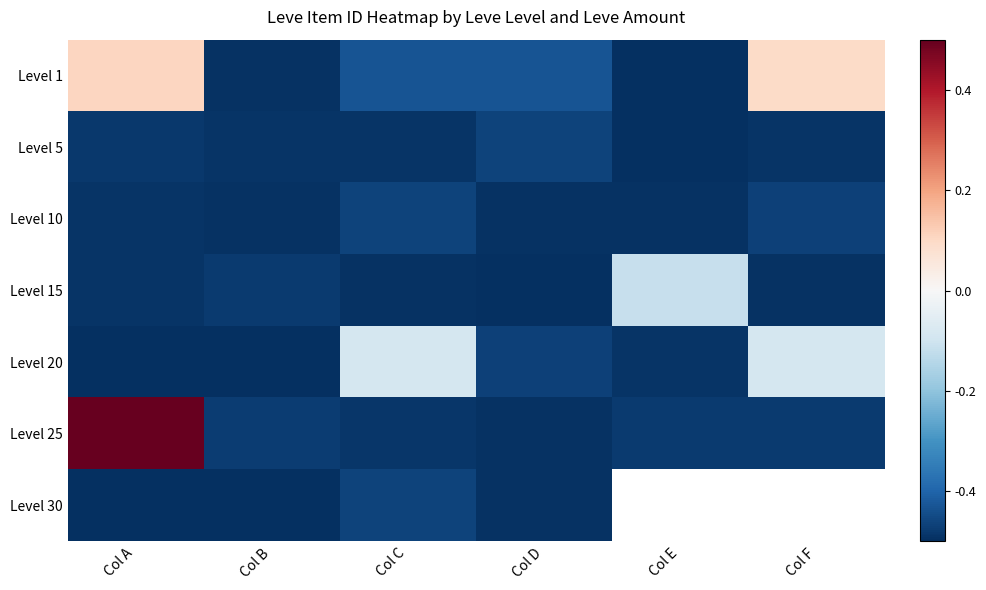

Is the value of Level 10 at Col D greater than the value of Level 5 at Col E?

Yes